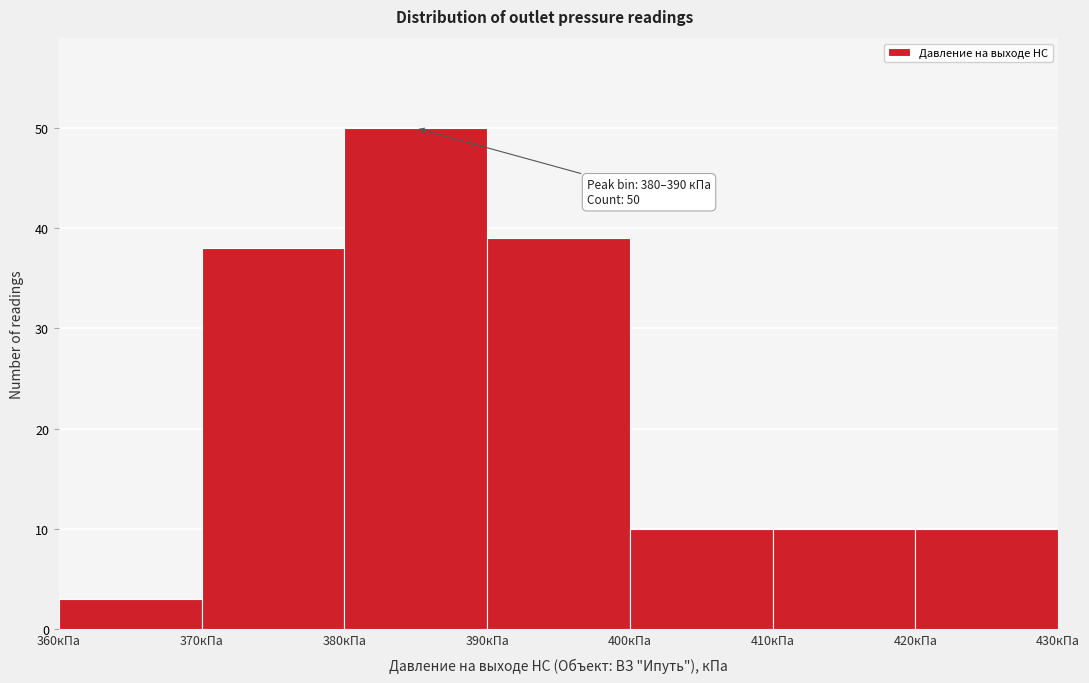

Over which range of the x-axis is the bar tallest?

380 to 390